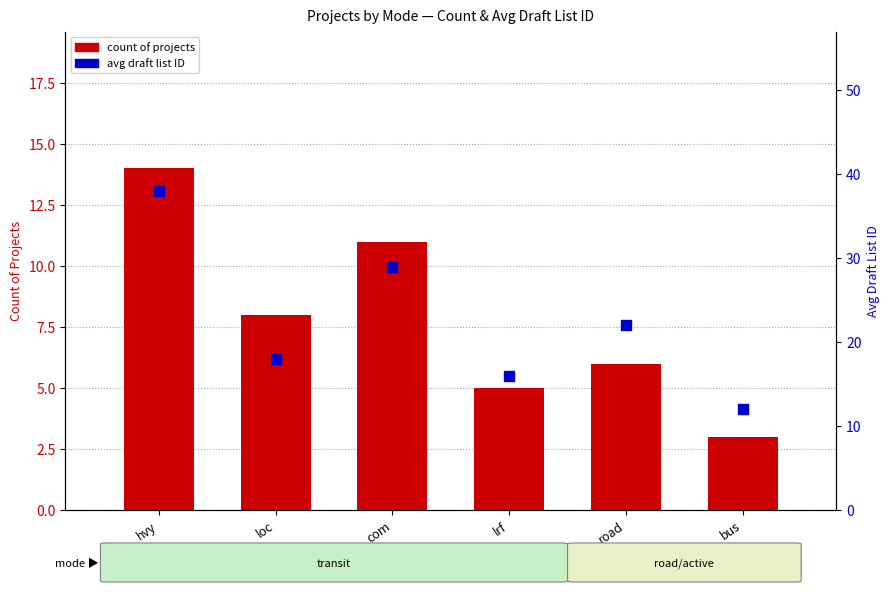

What is the total value across all series at loc?

26